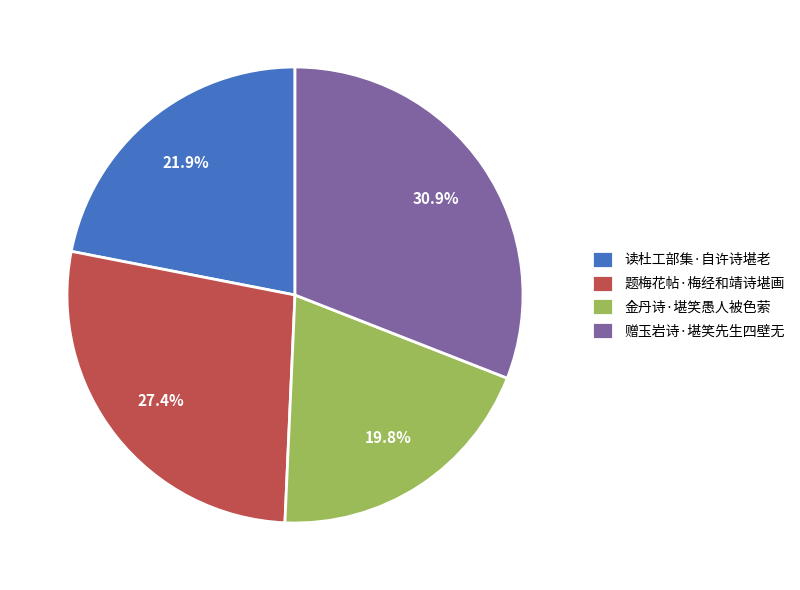

The 题梅花帖·梅经和靖诗堪画 slice represents 20% of the pie. True or false?

False